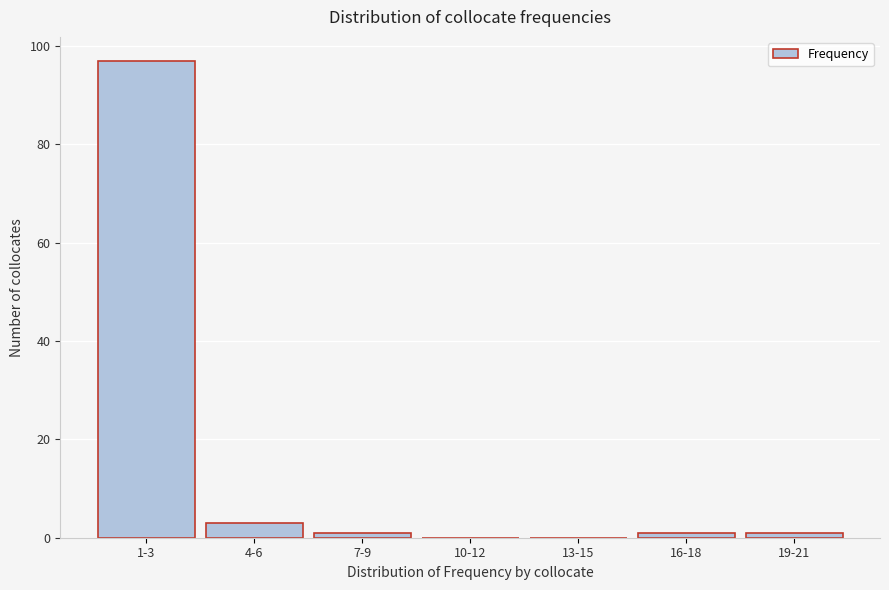

Reading left to right, transcribe all the data shown in this chart.

1-3=97	4-6=3	7-9=1	10-12=0	13-15=0	16-18=1	19-21=1